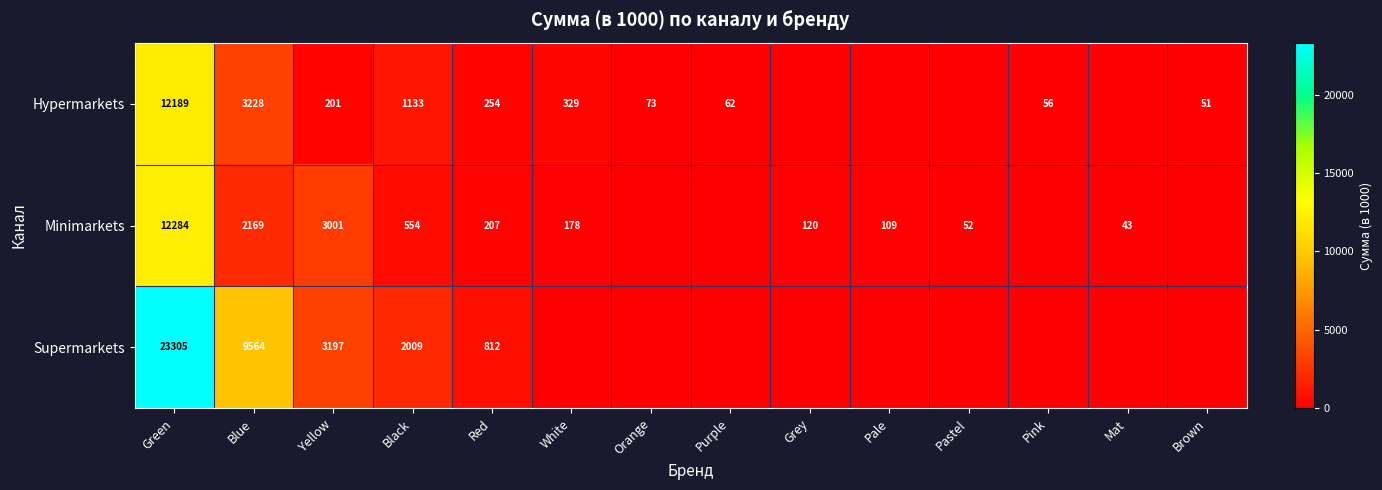

True or false: Hypermarkets has a value of 15 at Purple.

False